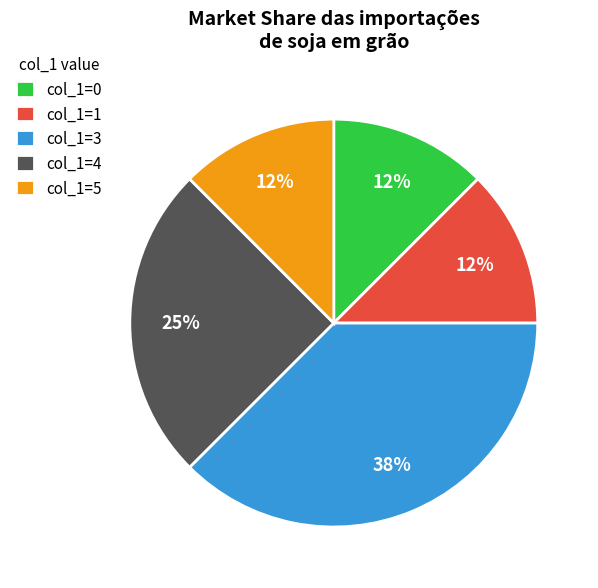

To the nearest percent, what is the average slice percentage?

20%